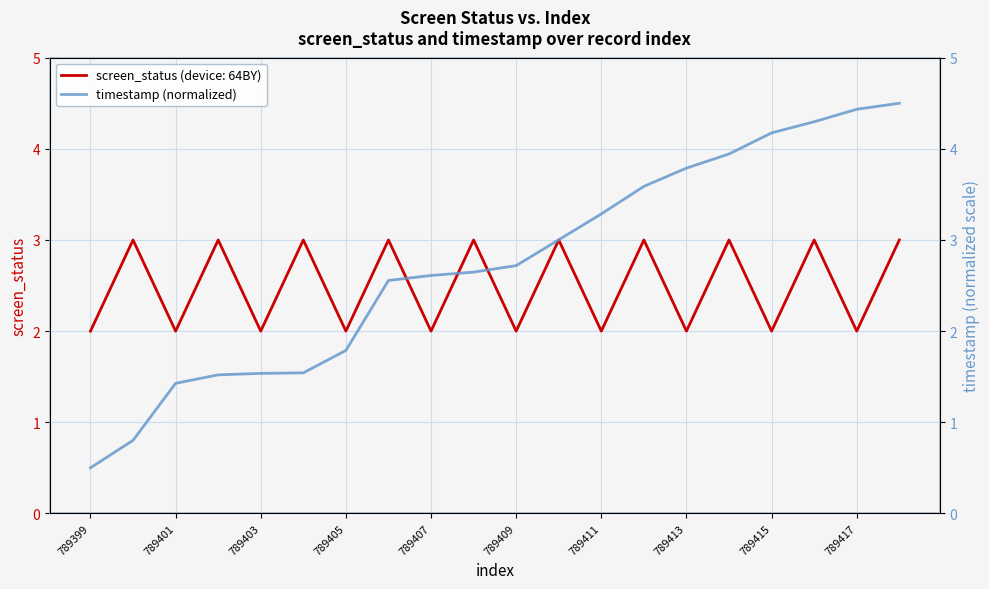

The screen_status (device: 64BY) series shows 3 at 789417. True or false?

False